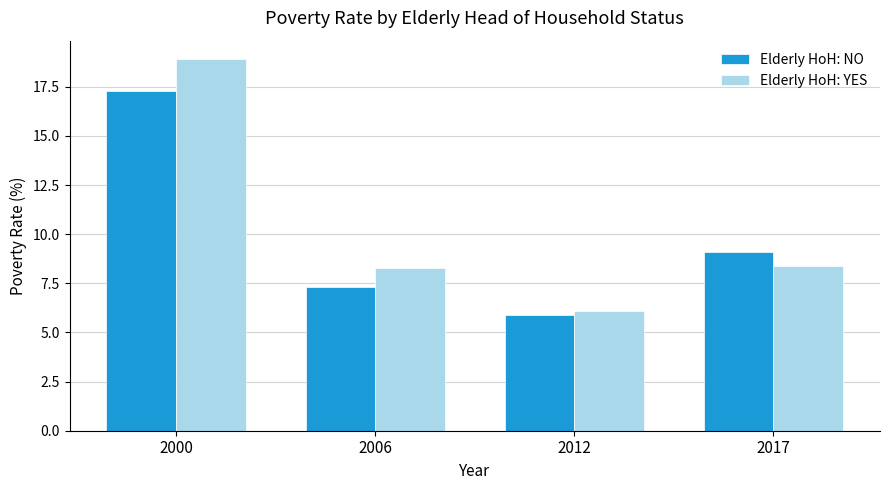

What is the minimum value shown in the chart?

5.9